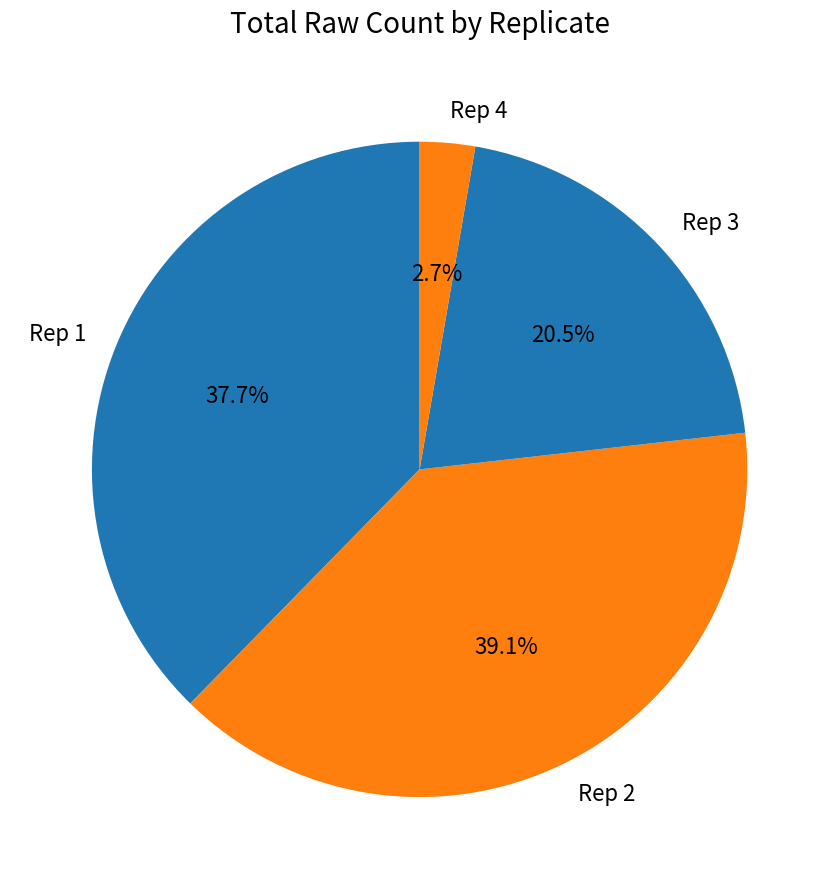

Rank the categories by value from lowest to highest.

Rep 4, Rep 3, Rep 1, Rep 2